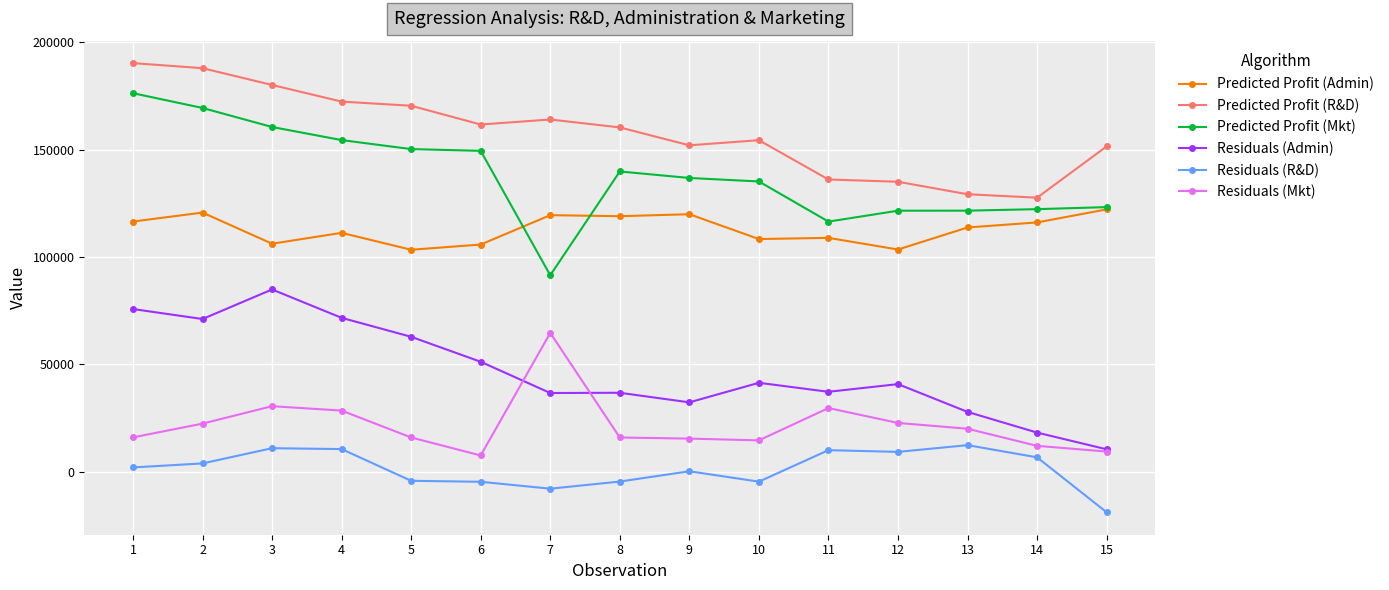

Where is the first local minimum for Predicted Profit (Admin)?

3